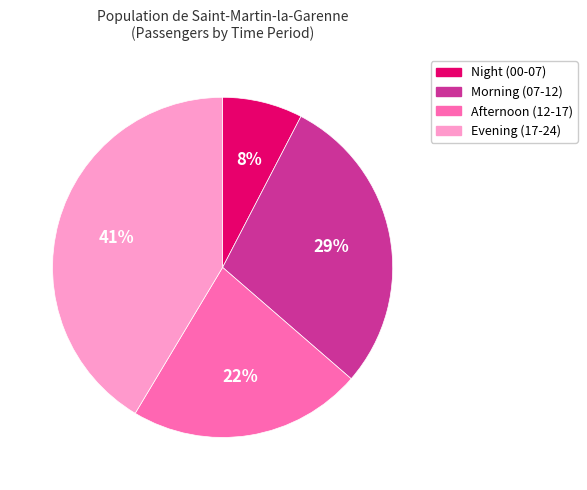

Does any single category account for the majority?

No